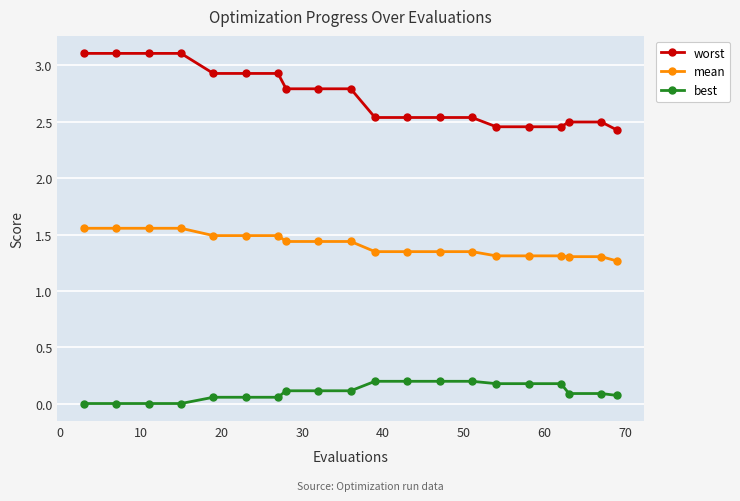

Which series has the widest spread of values?

worst